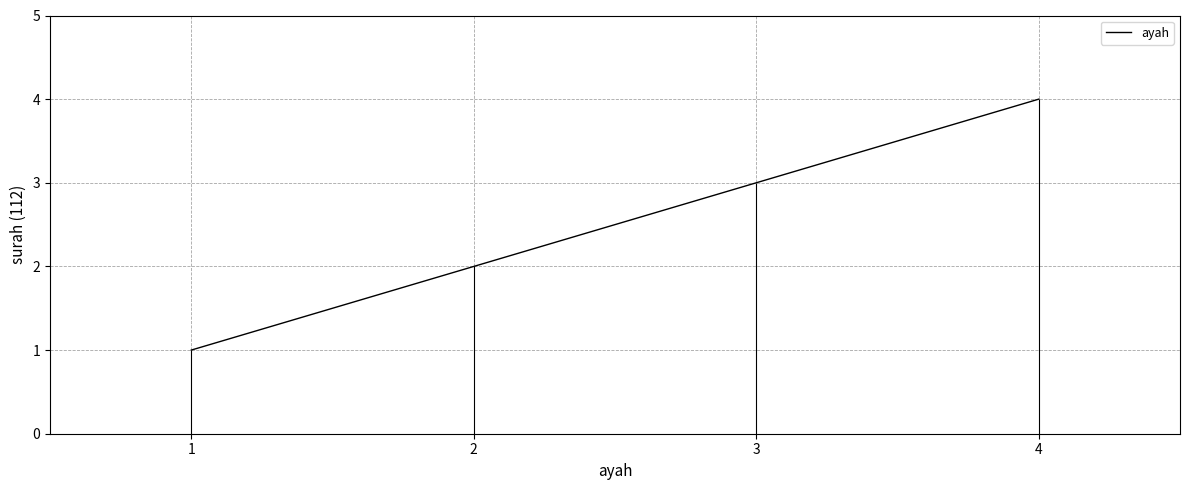

Does the chart display data point markers on the line(s)?

No